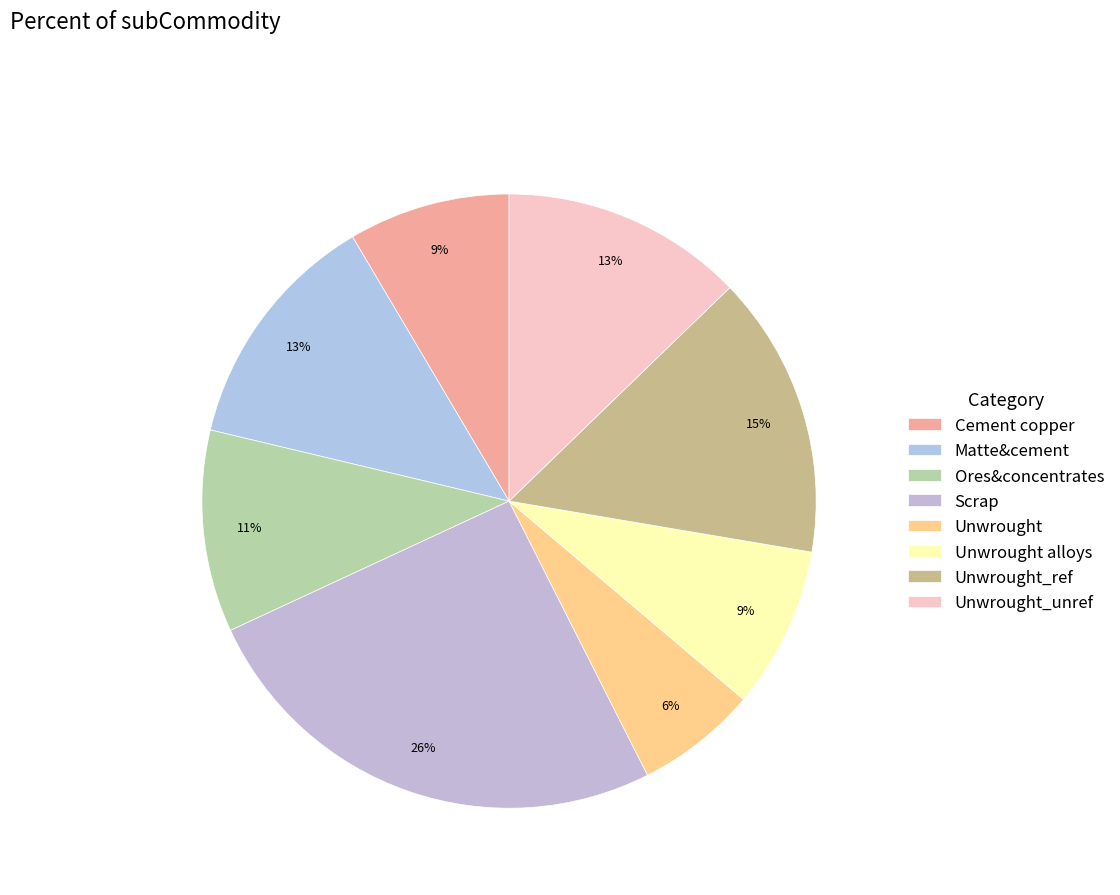

How many segments does this pie chart have?

8